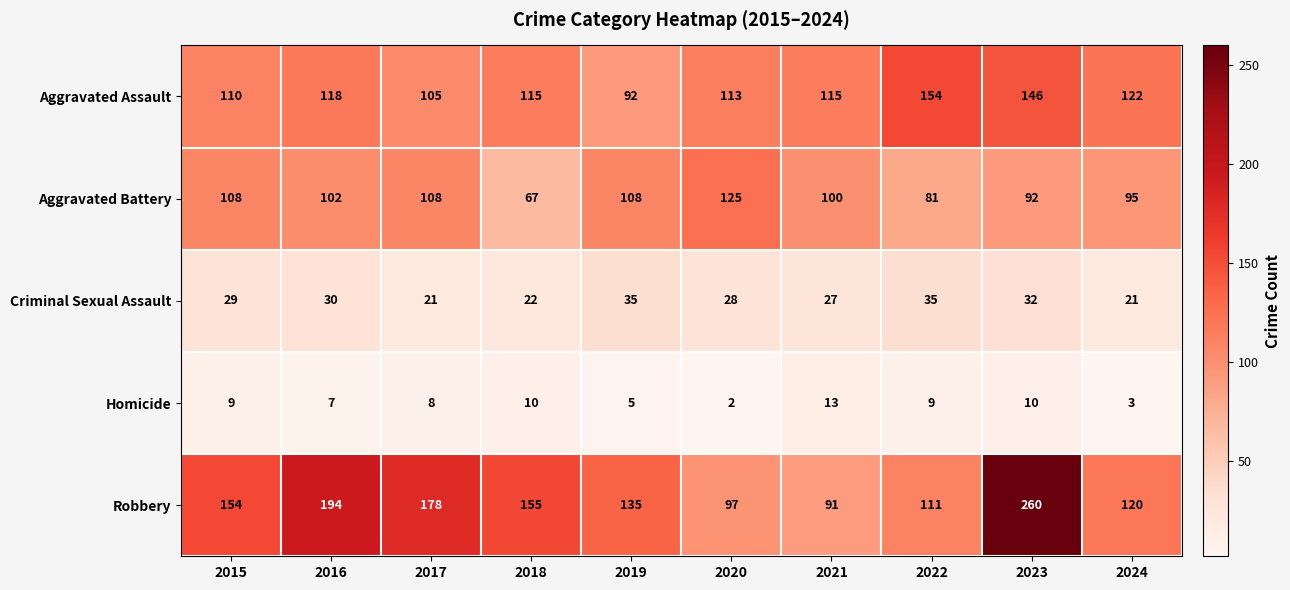

Count the number of categories in the chart.

10